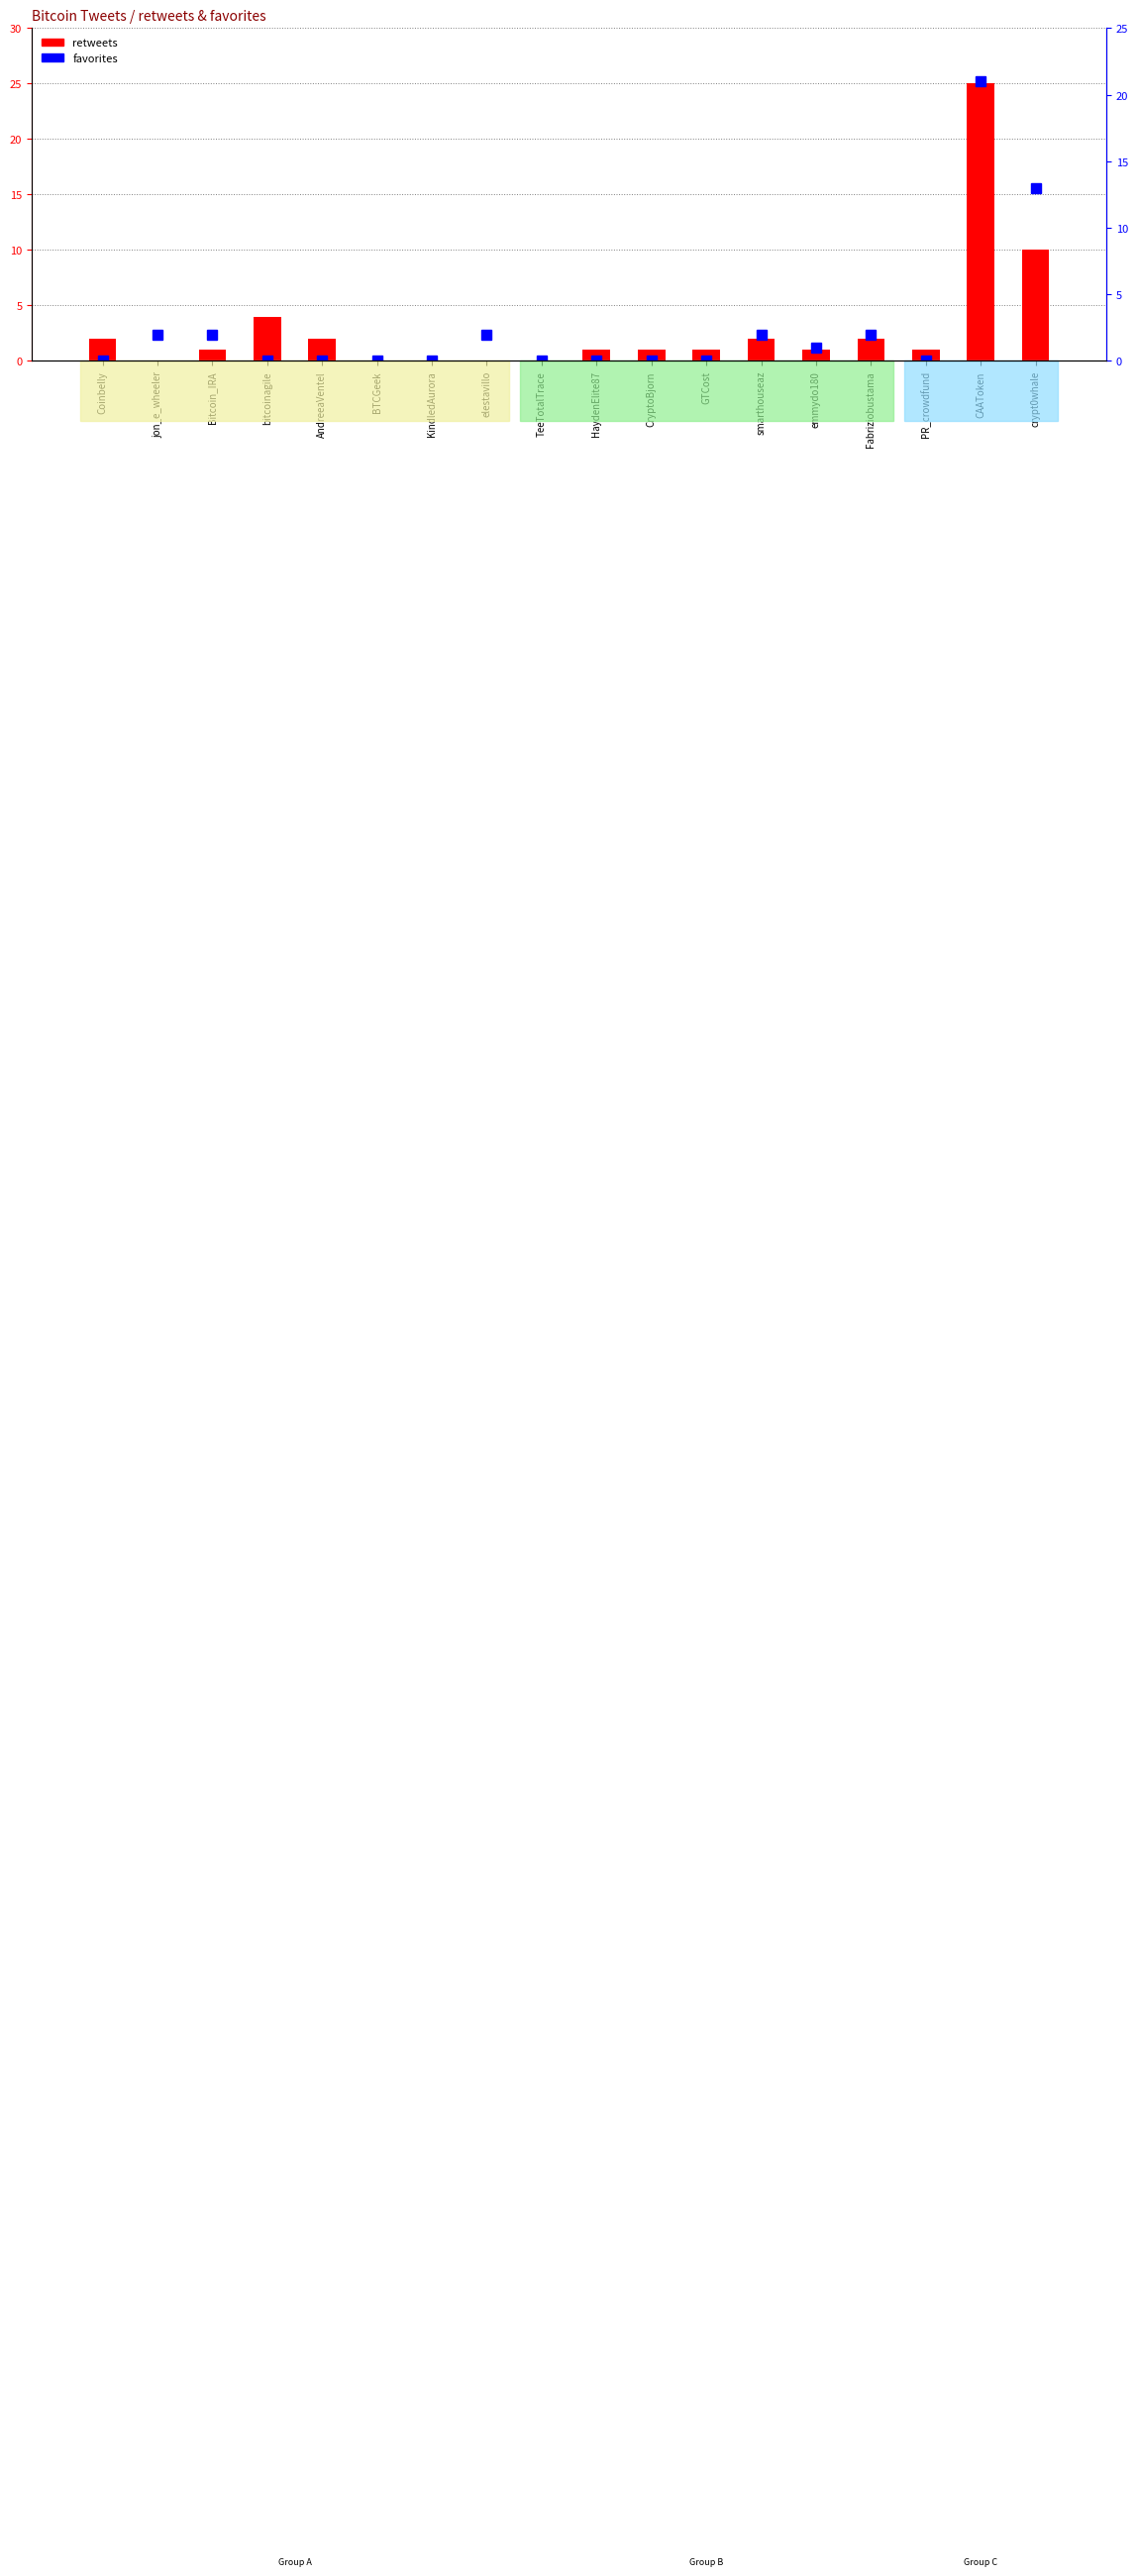

Between CAAToken and TeeTotalTrace, which is larger?

CAAToken